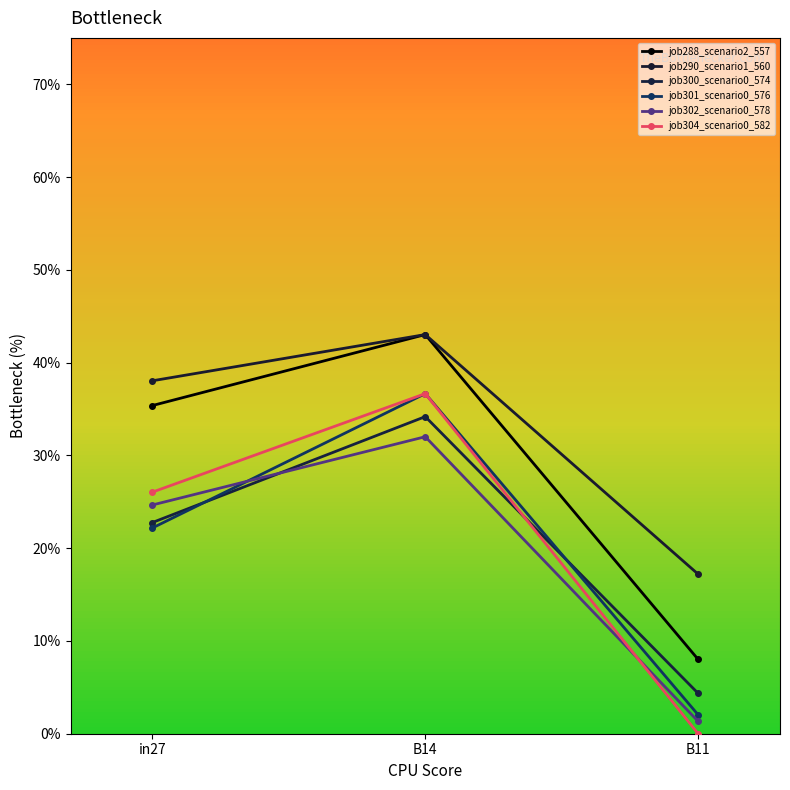

Is this an area chart (filled region under the line)?

No